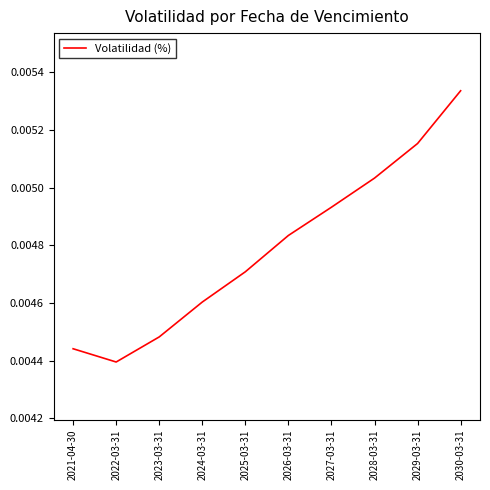

Where is the first local minimum?

2022-03-31